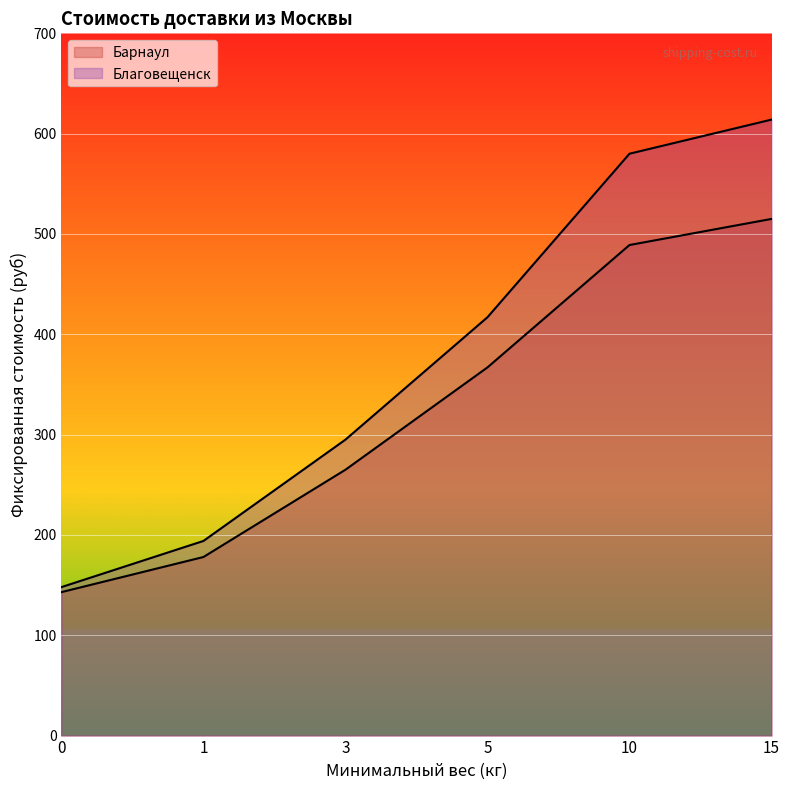

True or false: Благовещенск has a value of 646 at 5.

False